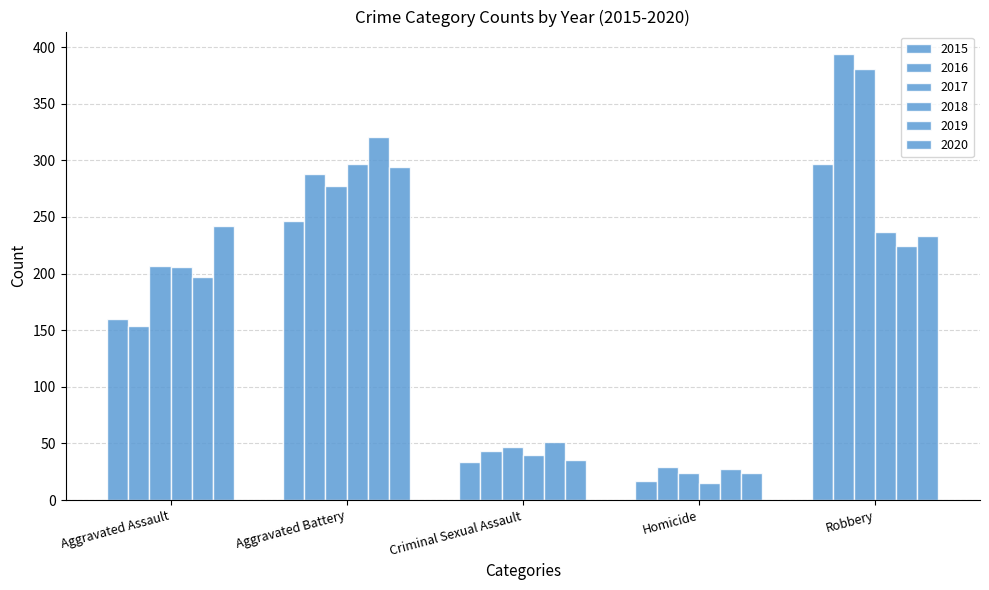

Reading right to left, transcribe all the data shown in this chart.

2015: Robbery=297	Homicide=17	Criminal Sexual Assault=34	Aggravated Battery=246	Aggravated Assault=160
2016: Robbery=394	Homicide=29	Criminal Sexual Assault=43	Aggravated Battery=288	Aggravated Assault=154
2017: Robbery=381	Homicide=24	Criminal Sexual Assault=47	Aggravated Battery=277	Aggravated Assault=207
2018: Robbery=237	Homicide=15	Criminal Sexual Assault=40	Aggravated Battery=297	Aggravated Assault=206
2019: Robbery=224	Homicide=27	Criminal Sexual Assault=51	Aggravated Battery=321	Aggravated Assault=197
2020: Robbery=233	Homicide=24	Criminal Sexual Assault=35	Aggravated Battery=294	Aggravated Assault=242